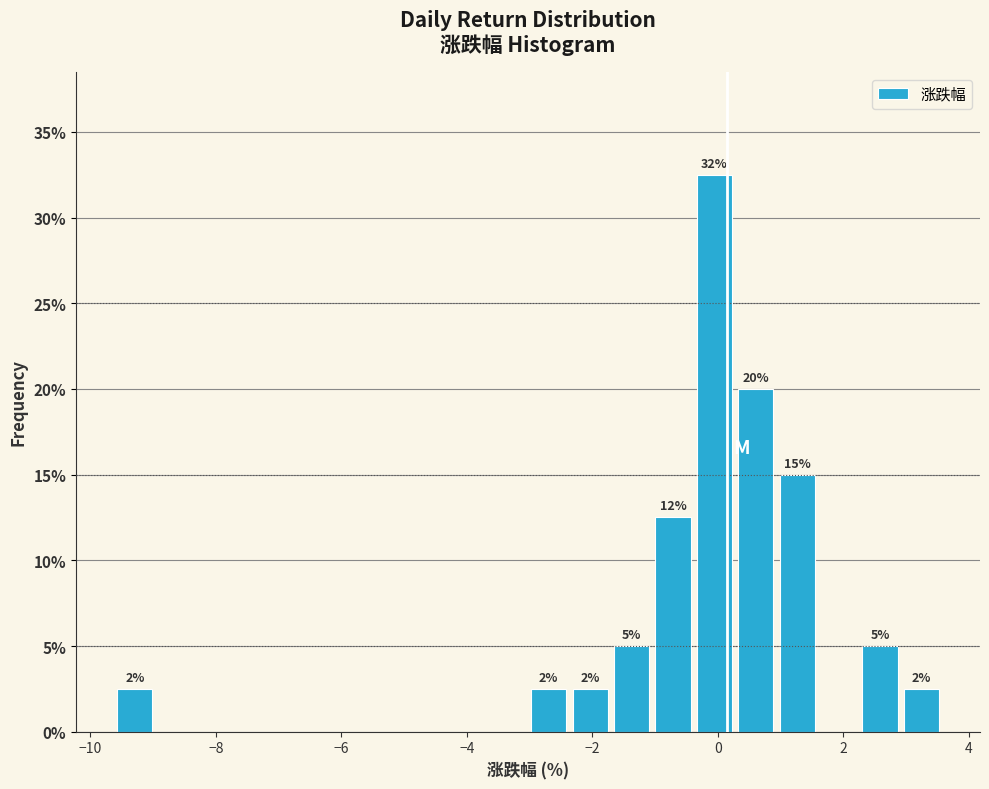

Read against the x-axis, roughly where is the centre of the tallest bar?

0.0